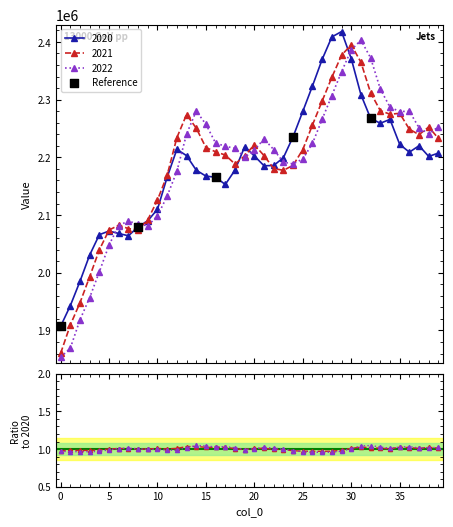

At how many categories does at least one series exceed 2408057?

2